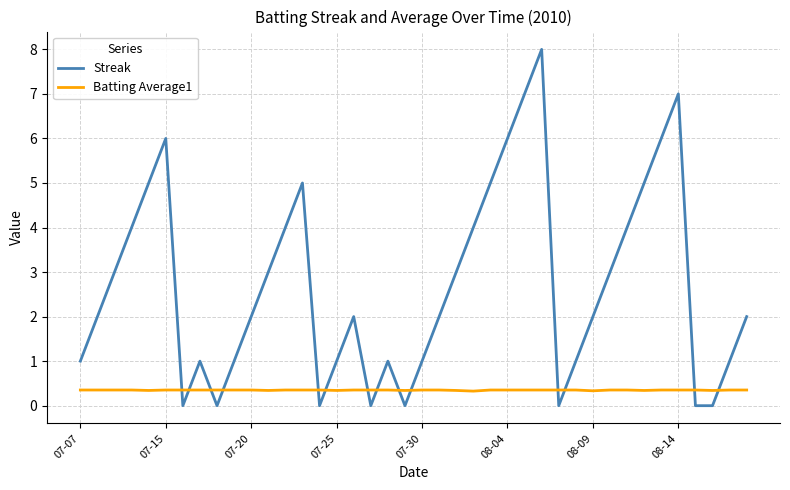

Which series has the largest total across all categories?

Streak